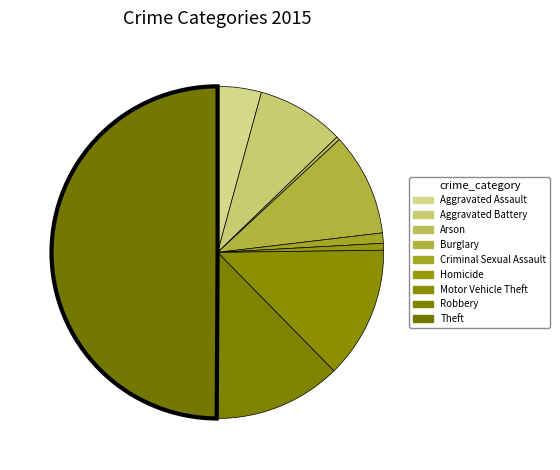

Rank the categories by value from lowest to highest.

Arson, Homicide, Criminal Sexual Assault, Aggravated Assault, Aggravated Battery, Burglary, Robbery, Motor Vehicle Theft, Theft